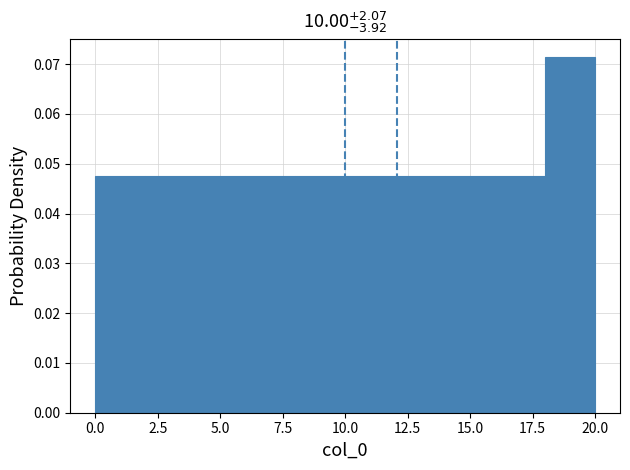

Reading left to right, list every bar in this chart as the range it spans on the x-axis followed by its height. The values are not printed on the chart, so give them approximately, as read against the axis.

0 to 2: 0.048
2 to 4: 0.048
4 to 6: 0.048
6 to 8: 0.048
8 to 10: 0.048
10 to 12: 0.048
12 to 14: 0.048
14 to 16: 0.048
16 to 18: 0.048
18 to 20: 0.071